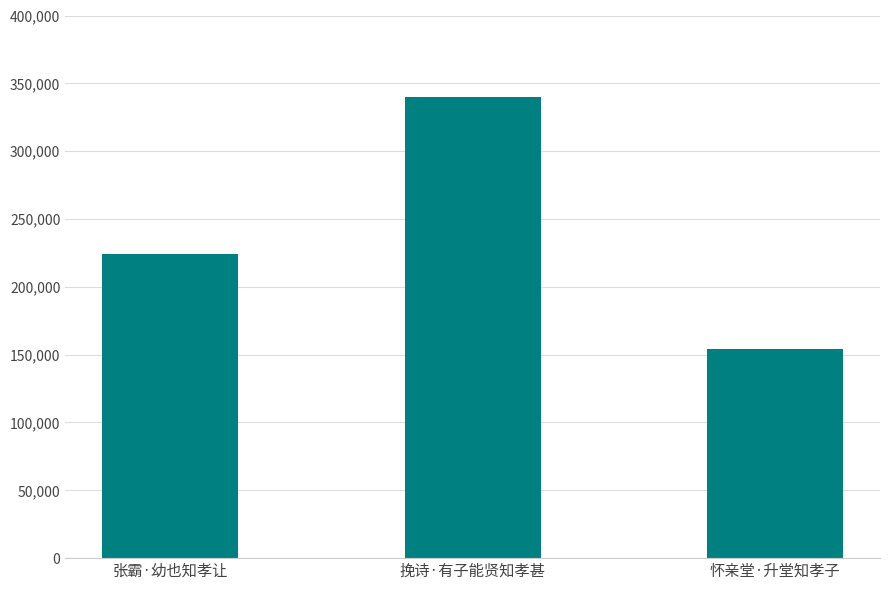

Is it true that the value at 张霸·幼也知孝让 is 138344?

False